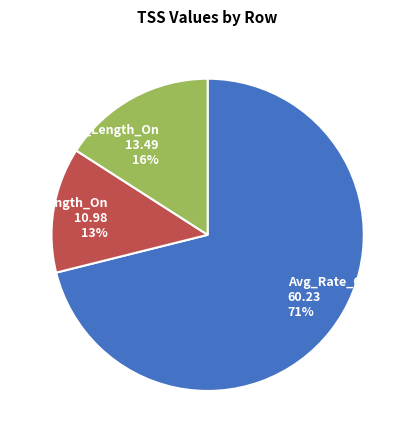

What is the smallest slice in the pie chart?

Avg_Length_On